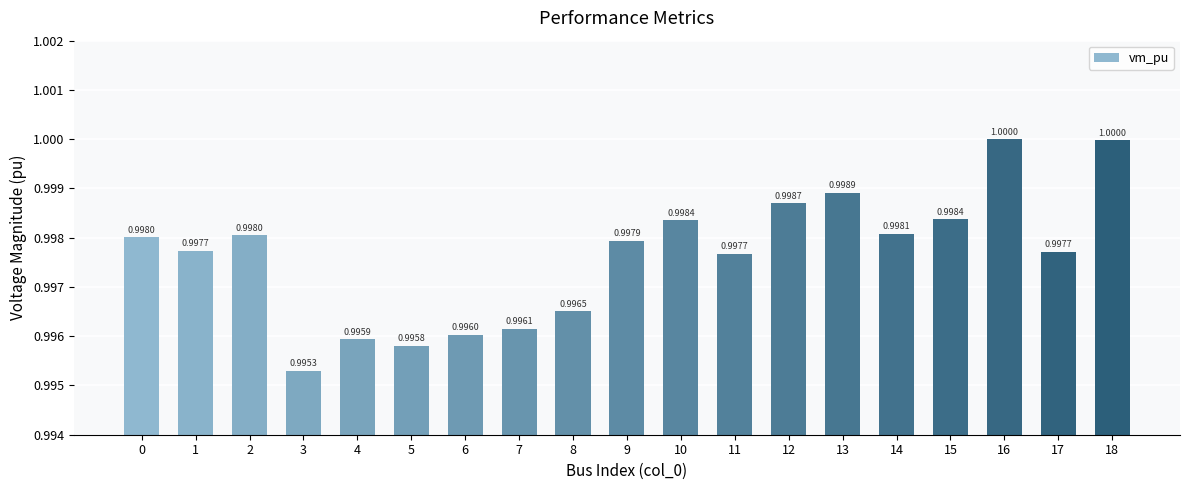

Between 7 and 15, which is larger?

15